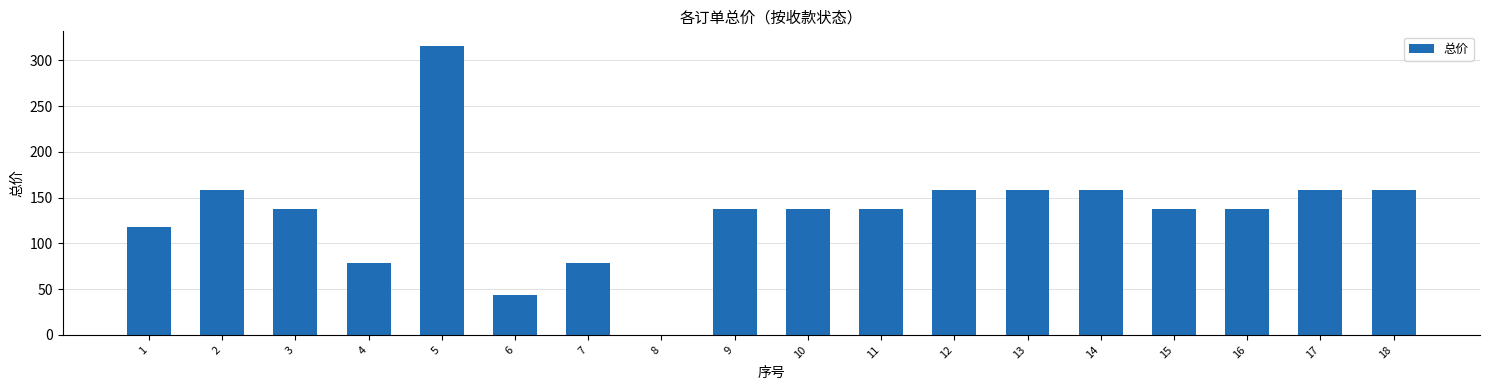

Are the bars grouped side by side (vs. stacked)?

No